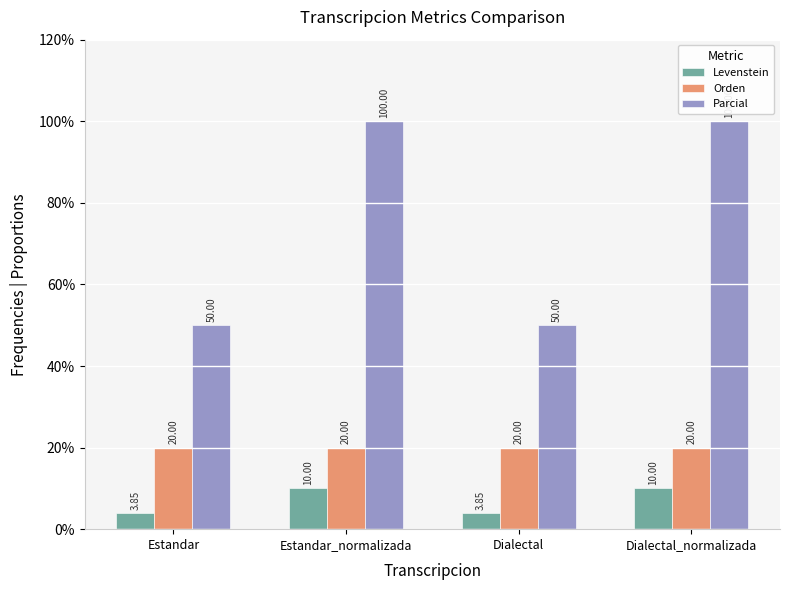

What position from the left is Dialectal_normalizada?

4